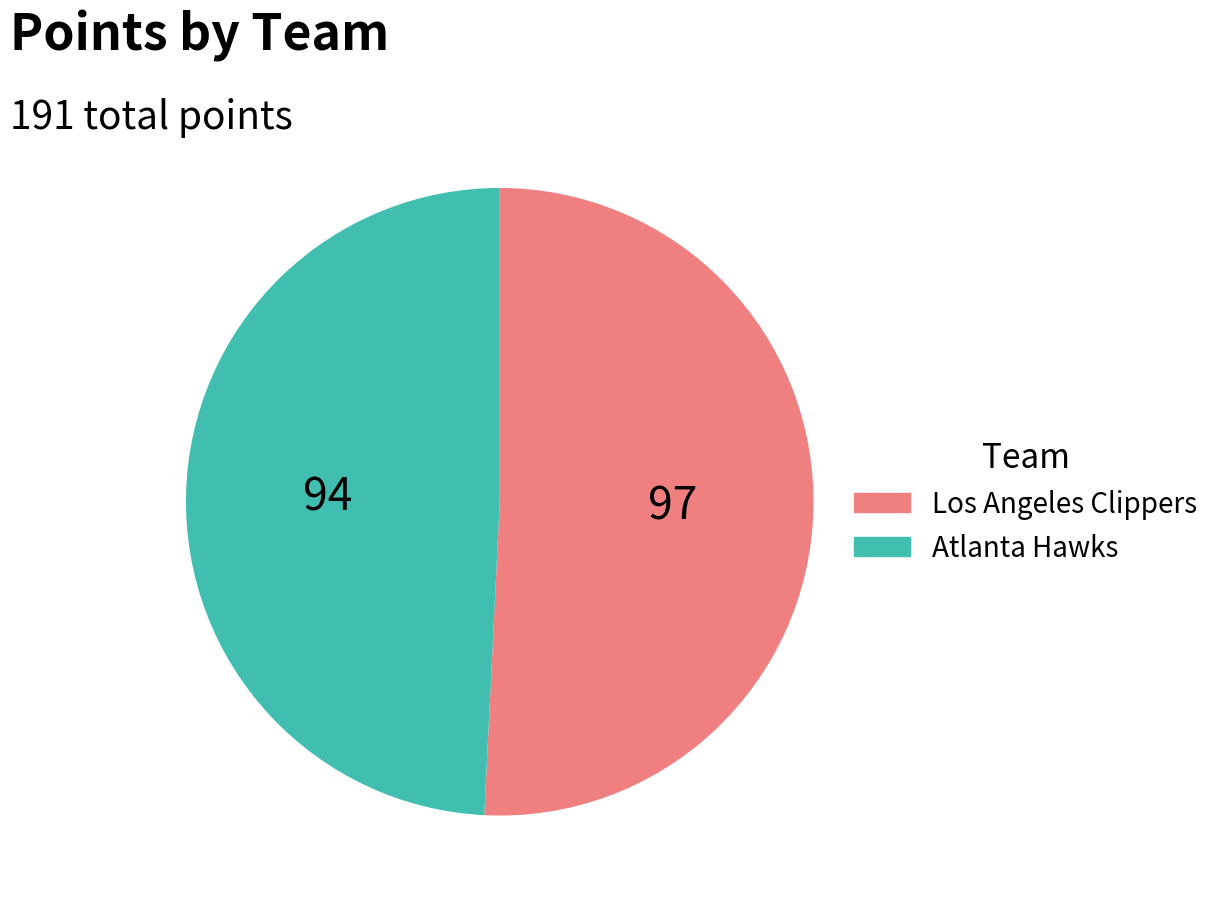

Does Atlanta Hawks account for over 50% of the chart?

No